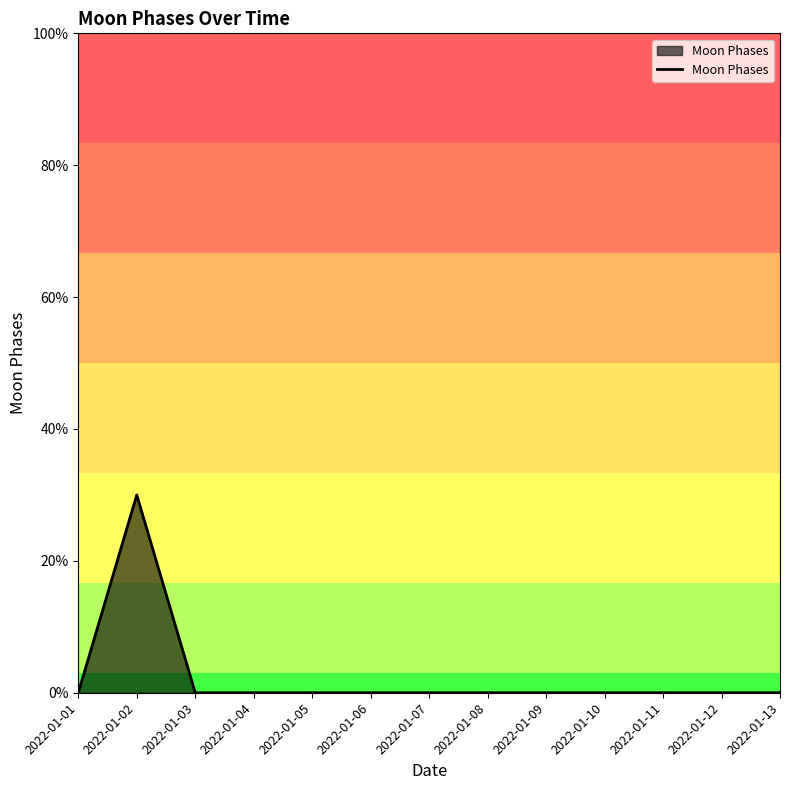

Is this an area chart (filled region under the line)?

Yes